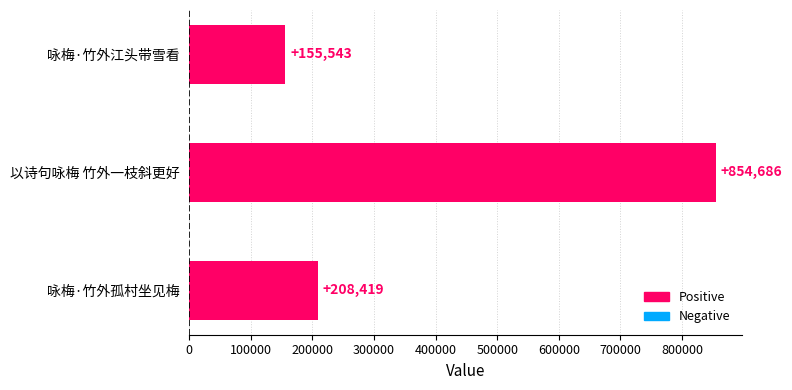

Read the value at 以诗句咏梅 竹外一枝斜更好.

854686